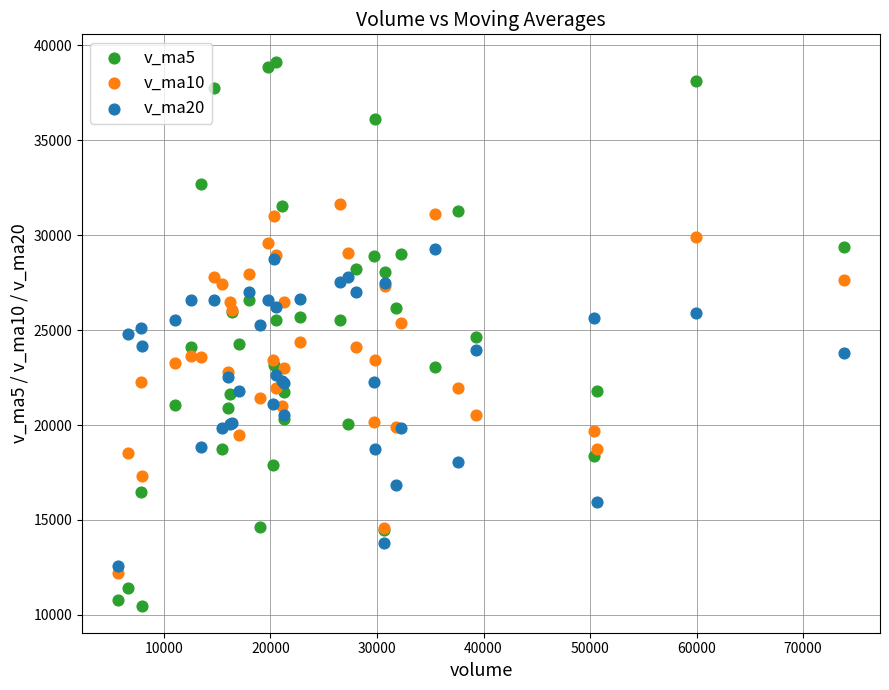

Which series contains the highest Y value?

v_ma5